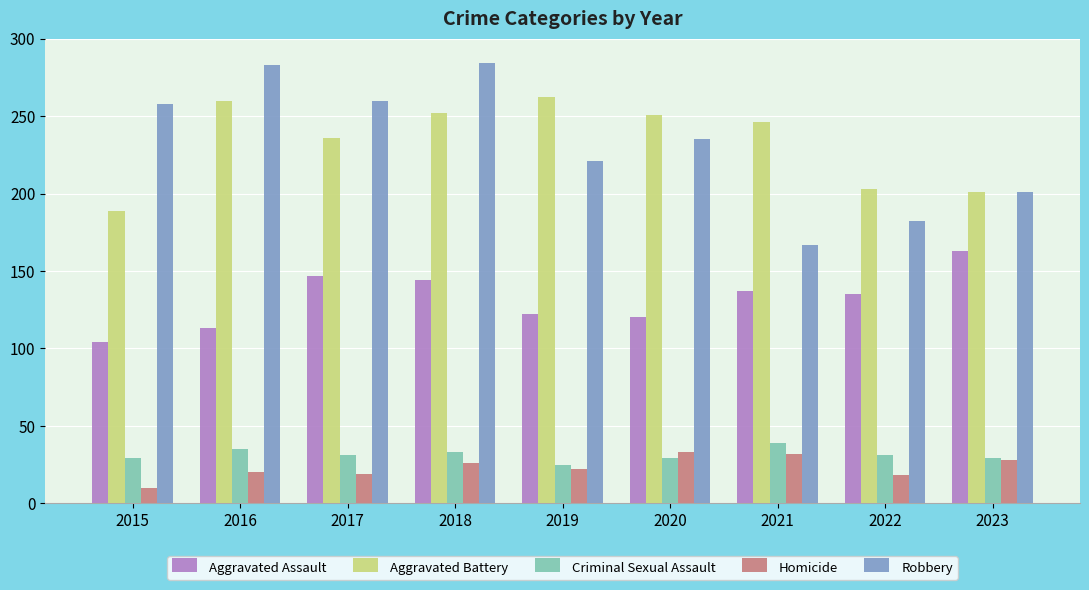

List the series in order of their peak value, highest first.

Robbery, Aggravated Battery, Aggravated Assault, Criminal Sexual Assault, Homicide